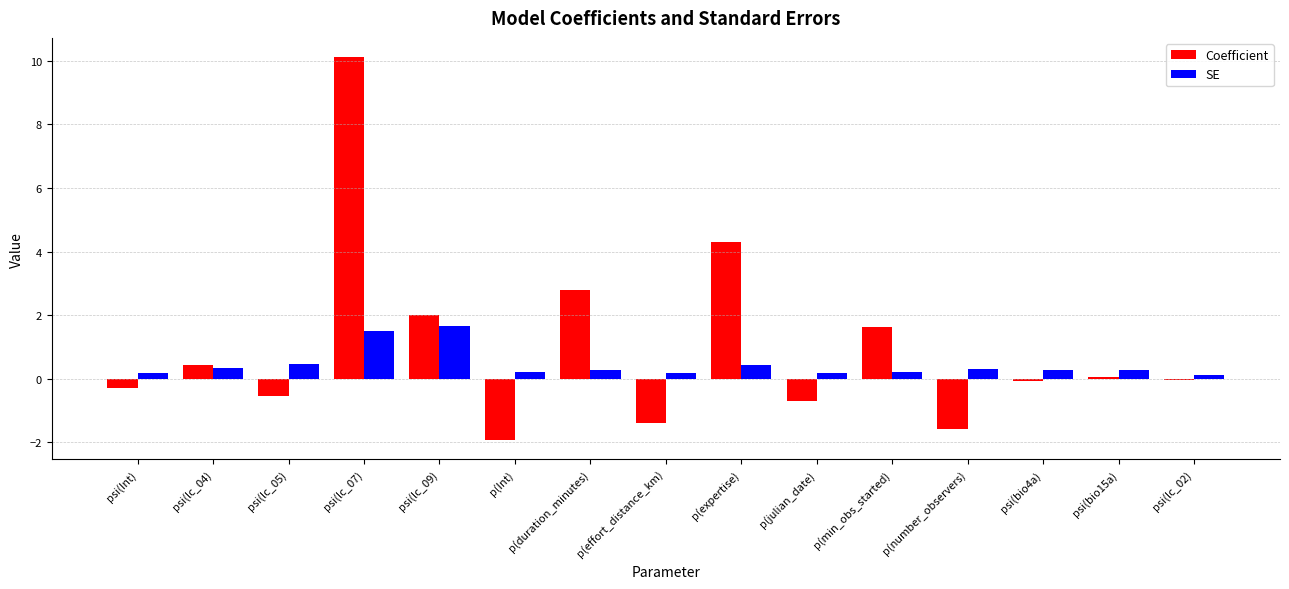

True or false: SE has a value of 0.5 at psi(lc_05).

True